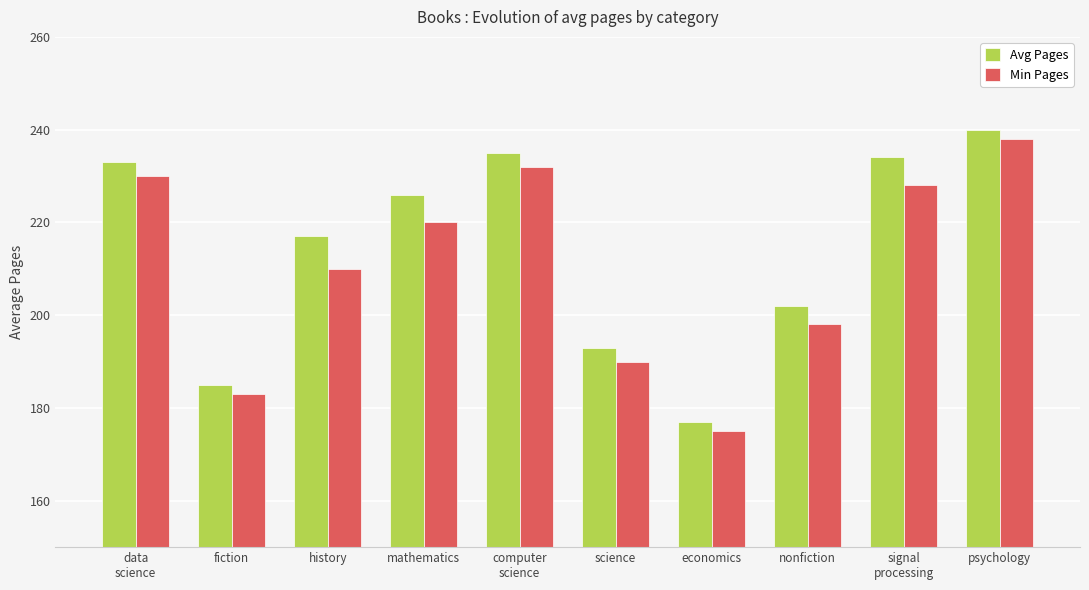

What is the label of the 5th bar from the right?

science